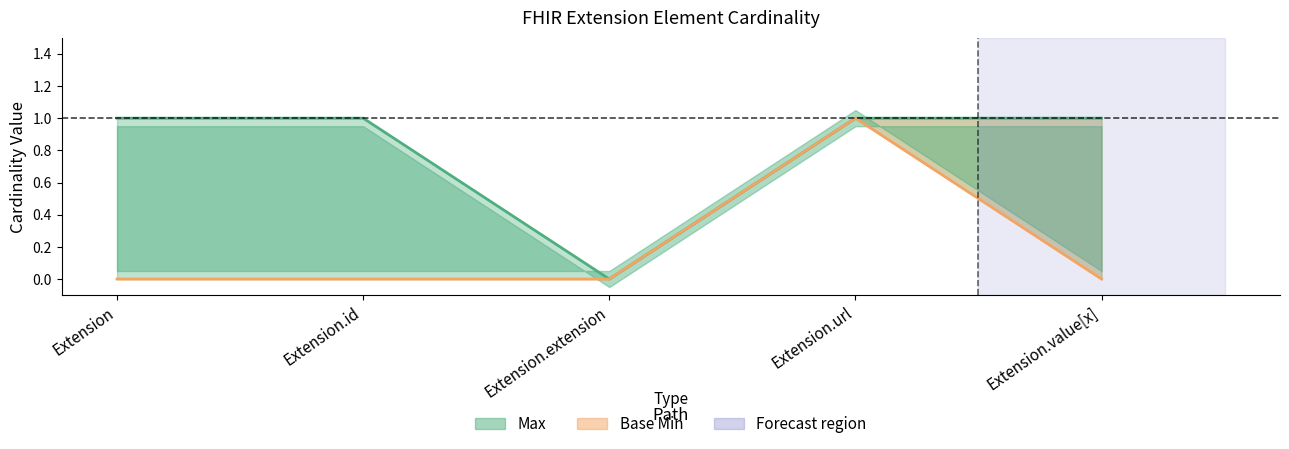

True or false: Base Min has a value of 2 at Extension.url.

False